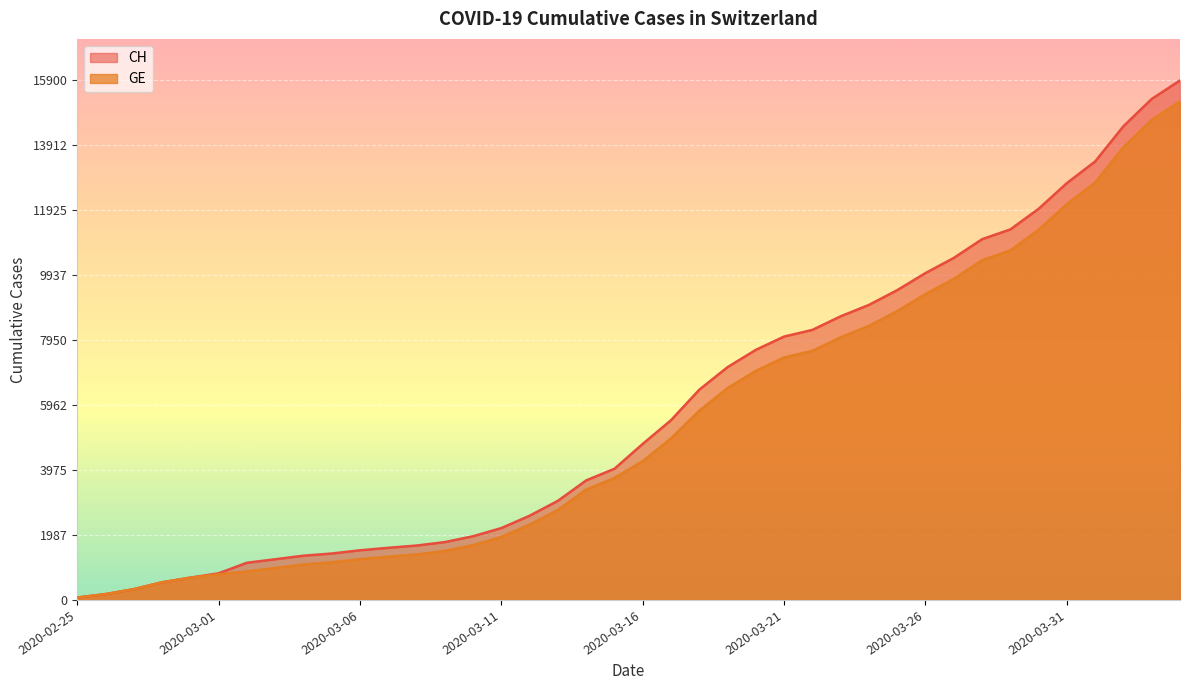

Reading left to right, list all the values displayed in this chart.

CH: 2020-02-25=73	2020-02-26=178	2020-02-27=329	2020-02-28=540	2020-02-29=682	2020-03-01=814	2020-03-02=1137	2020-03-03=1245	2020-03-04=1353	2020-03-05=1420	2020-03-06=1519	2020-03-07=1595	2020-03-08=1664	2020-03-09=1770	2020-03-10=1949	2020-03-11=2199	2020-03-12=2577	2020-03-13=3033	2020-03-14=3658	2020-03-15=4014	2020-03-16=4775	2020-03-17=5501	2020-03-18=6434	2020-03-19=7125	2020-03-20=7654	2020-03-21=8061	2020-03-22=8265	2020-03-23=8681	2020-03-24=9030	2020-03-25=9481	2020-03-26=10005	2020-03-27=10467	2020-03-28=11041	2020-03-29=11340	2020-03-30=11971	2020-03-31=12758	2020-04-01=13420	2020-04-02=14499	2020-04-03=15334	2020-04-04=15900
GE: 2020-02-25=73	2020-02-26=178	2020-02-27=329	2020-02-28=540	2020-02-29=682	2020-03-01=784	2020-03-02=872	2020-03-03=979	2020-03-04=1085	2020-03-05=1152	2020-03-06=1248	2020-03-07=1324	2020-03-08=1393	2020-03-09=1499	2020-03-10=1678	2020-03-11=1928	2020-03-12=2306	2020-03-13=2752	2020-03-14=3377	2020-03-15=3733	2020-03-16=4248	2020-03-17=4944	2020-03-18=5792	2020-03-19=6483	2020-03-20=7012	2020-03-21=7419	2020-03-22=7623	2020-03-23=8039	2020-03-24=8388	2020-03-25=8839	2020-03-26=9363	2020-03-27=9825	2020-03-28=10399	2020-03-29=10698	2020-03-30=11329	2020-03-31=12116	2020-04-01=12778	2020-04-02=13857	2020-04-03=14692	2020-04-04=15258